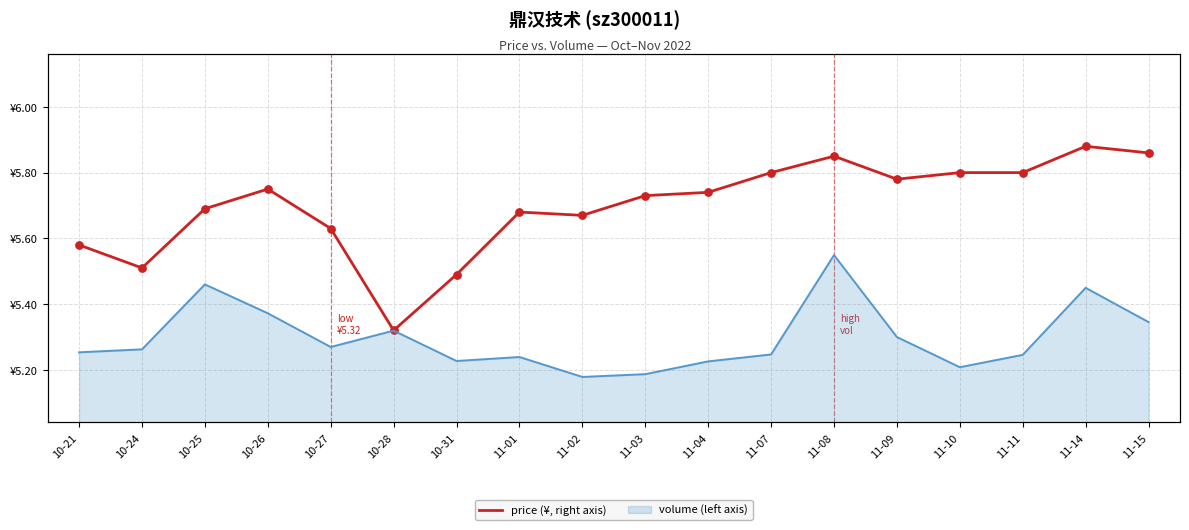

Which series reaches the minimum Y coordinate?

price